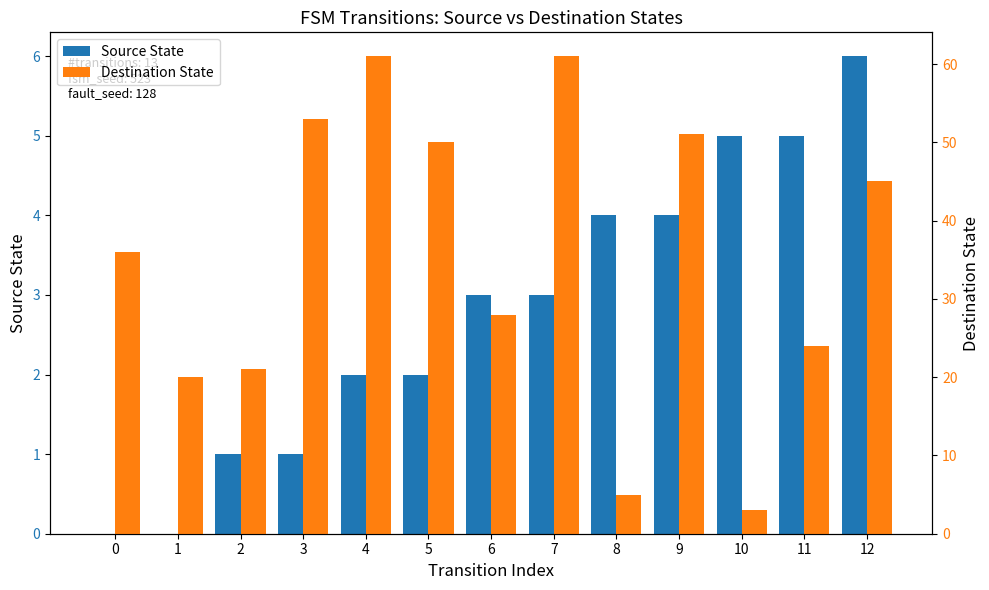

Rank the series by their average value, from highest to lowest.

Destination State, Source State